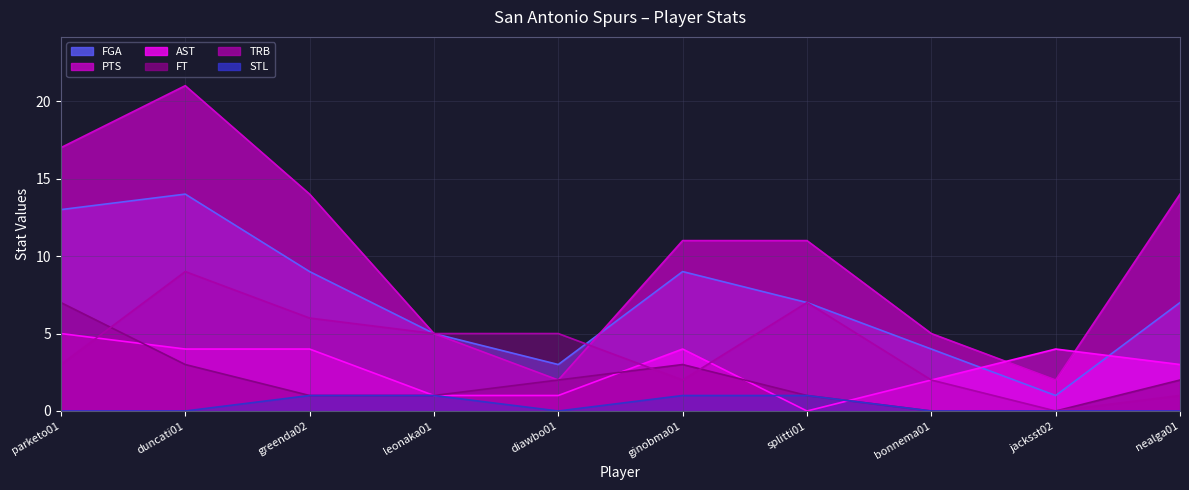

What is the label of the 2nd point from the left?

duncati01